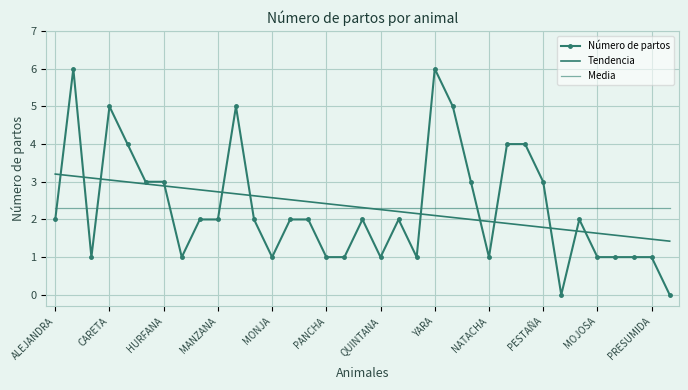

How many categories are shown in the chart?

35